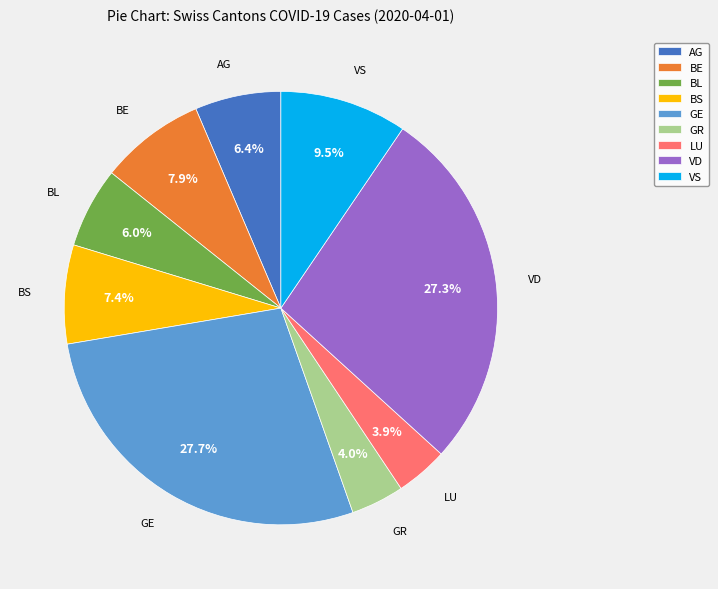

Is the sum of AG and VS greater than half?

No